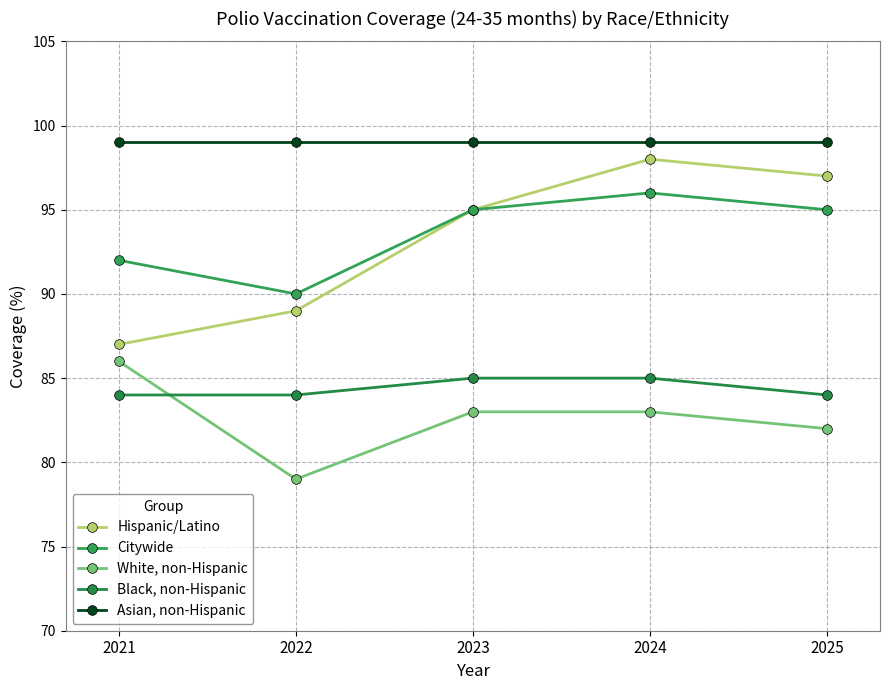

True or false: Hispanic/Latino and White, non-Hispanic intersect in this chart.

False